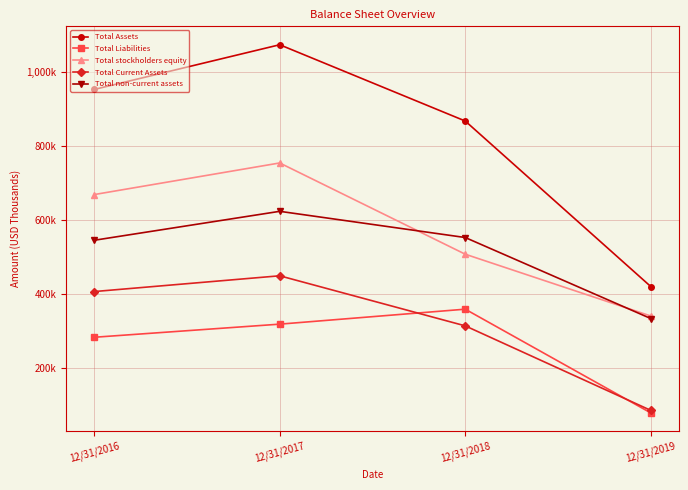

At which category is the sum across all series the highest?

12/31/2017